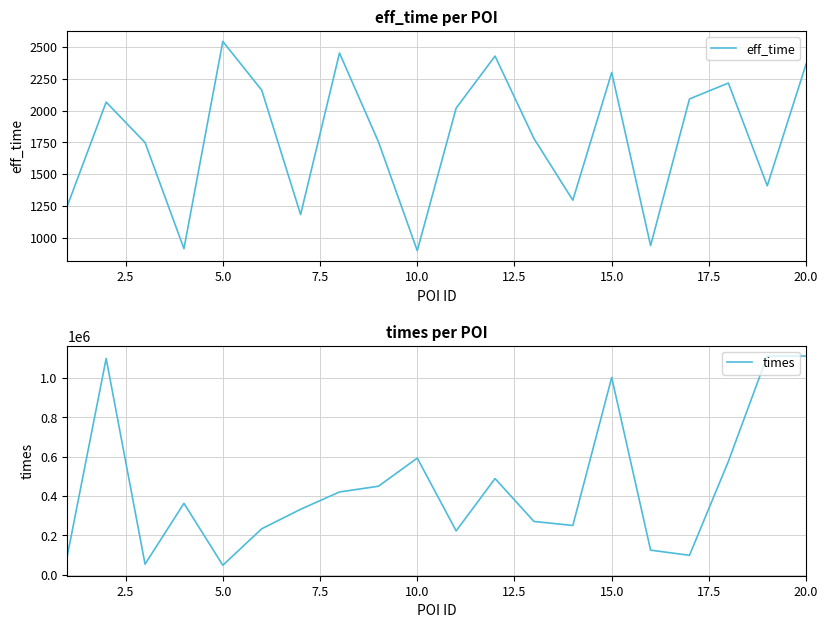

What is the highest value of the eff_time series?

2543